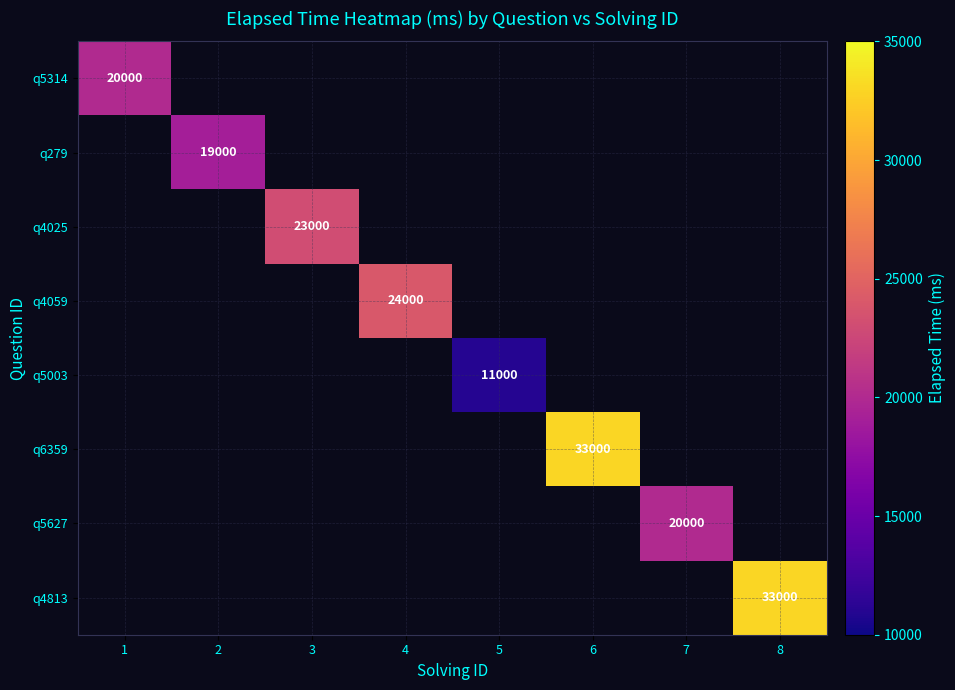

The q4059 series shows 14620 at 4. True or false?

False